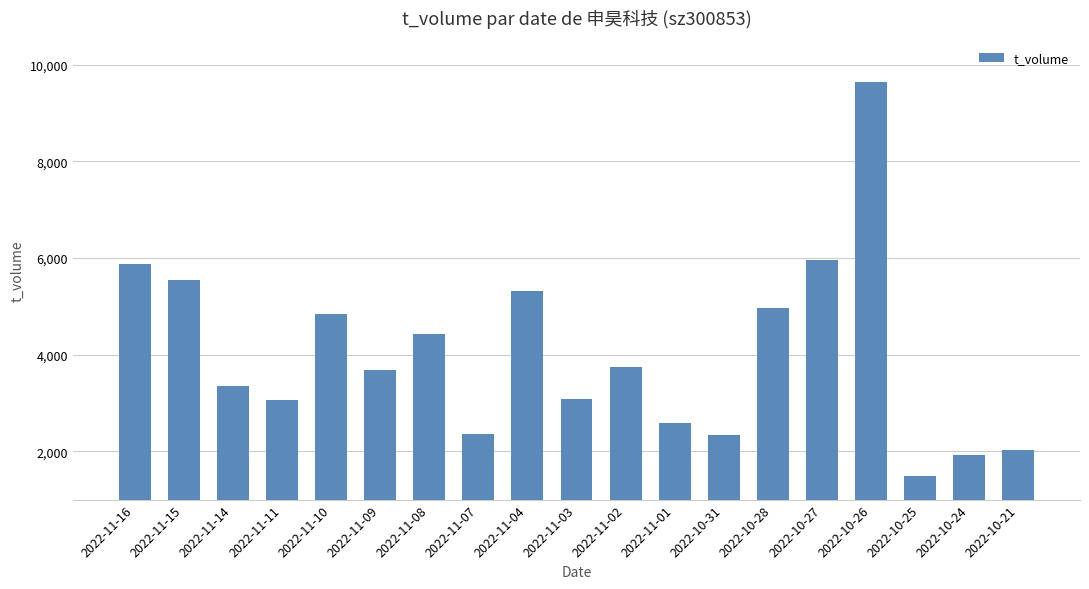

What is the label of the 3rd bar from the right?

2022-10-25